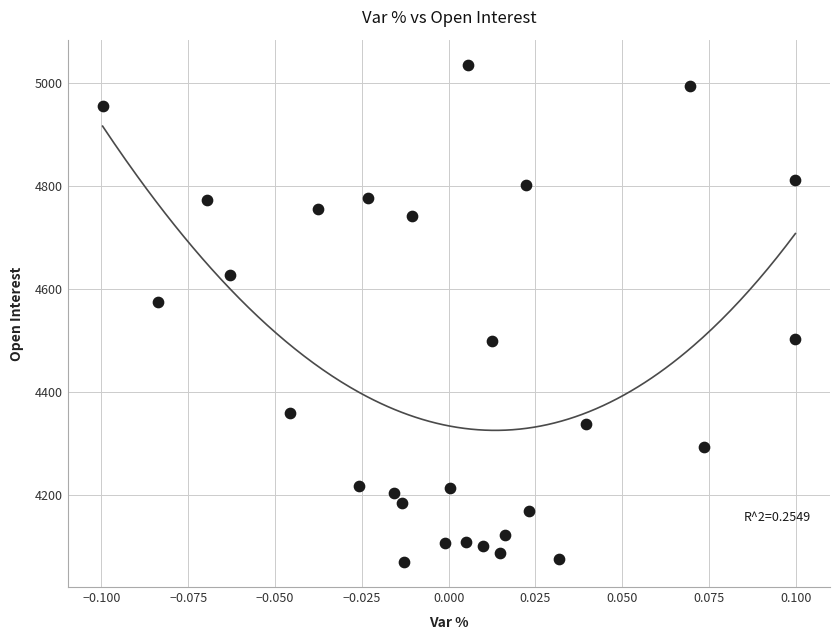

What Y value in the scatter plot is closest to 4553?

4575